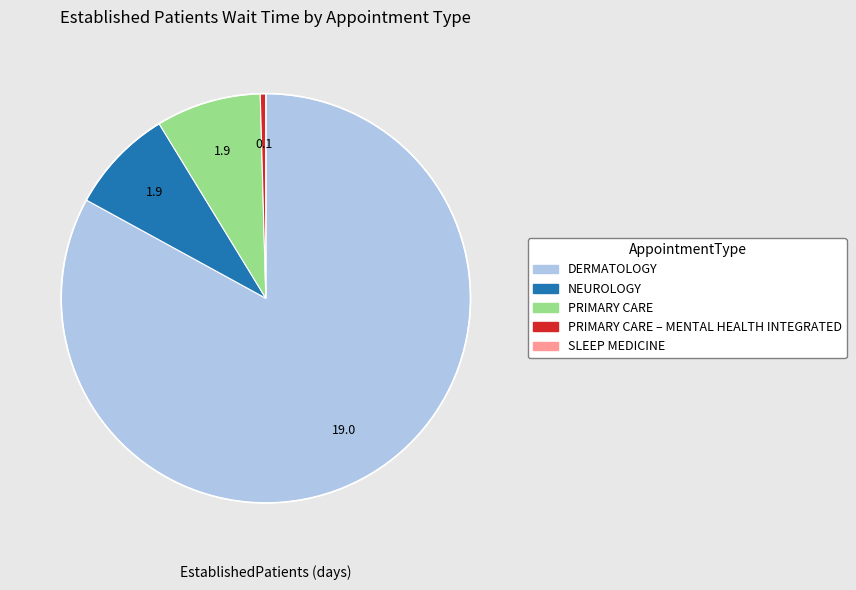

Combined, what portion of the pie is NEUROLOGY and PRIMARY CARE?

16.6%